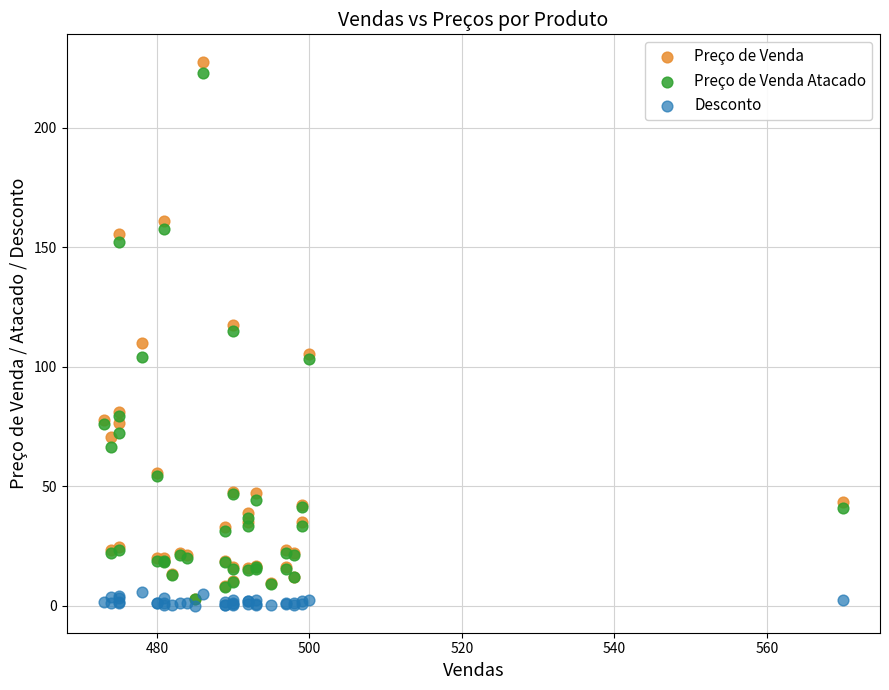

Which series reaches the minimum Y coordinate?

Desconto